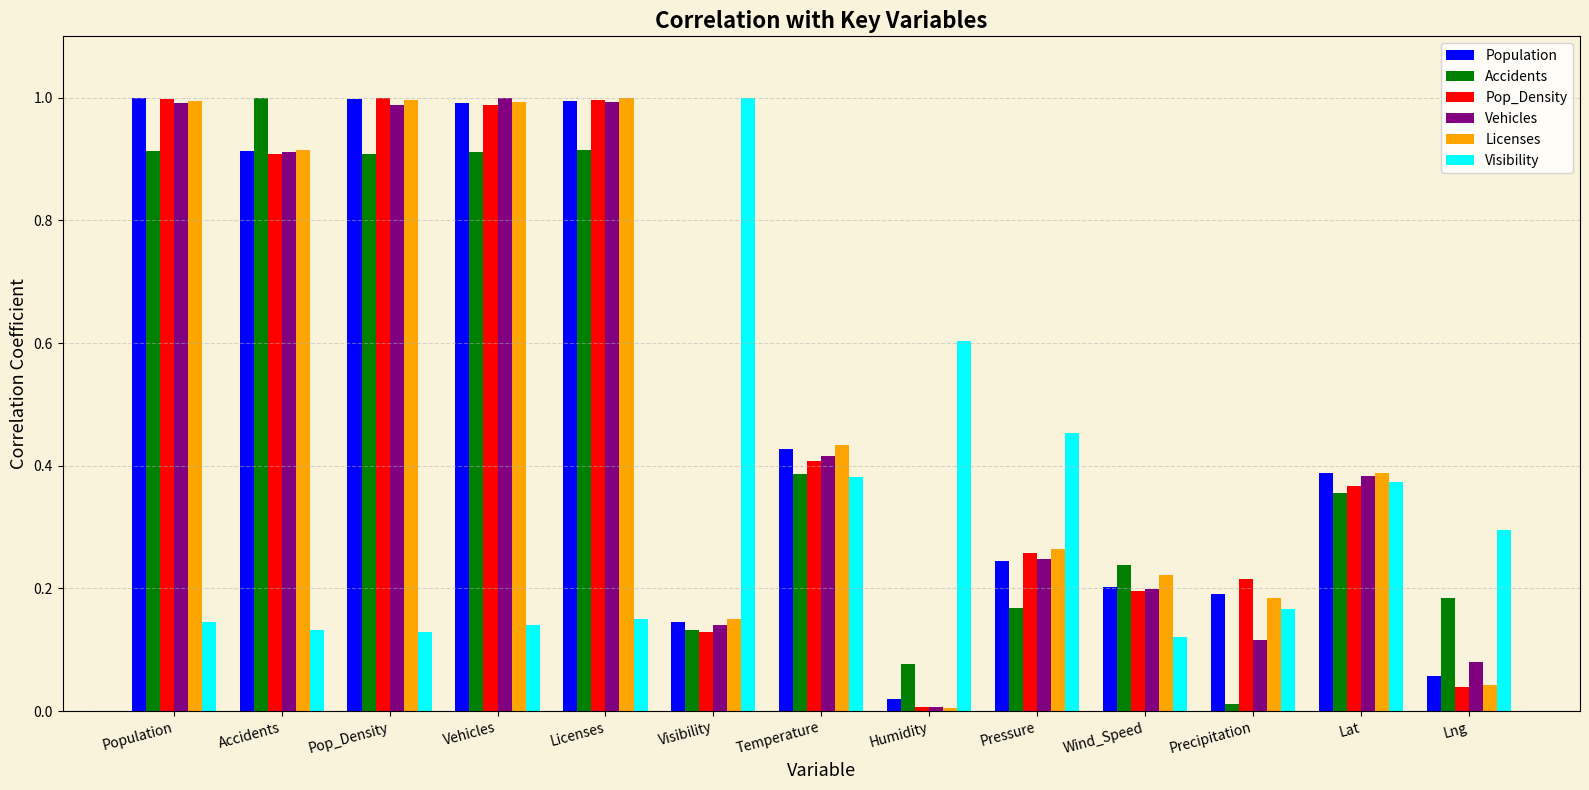

What is the label of the 10th bar from the left?

Wind_Speed